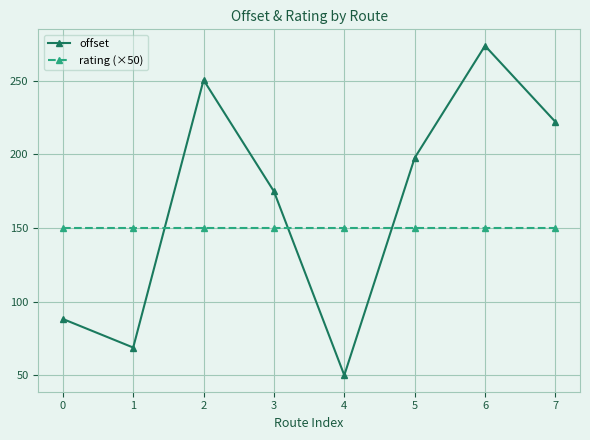

Rank the categories by offset value from lowest to highest.

4, 1, 0, 3, 5, 7, 2, 6